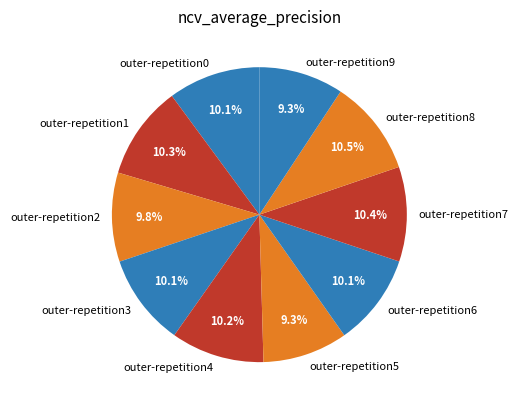

How many slices are in this pie chart?

10